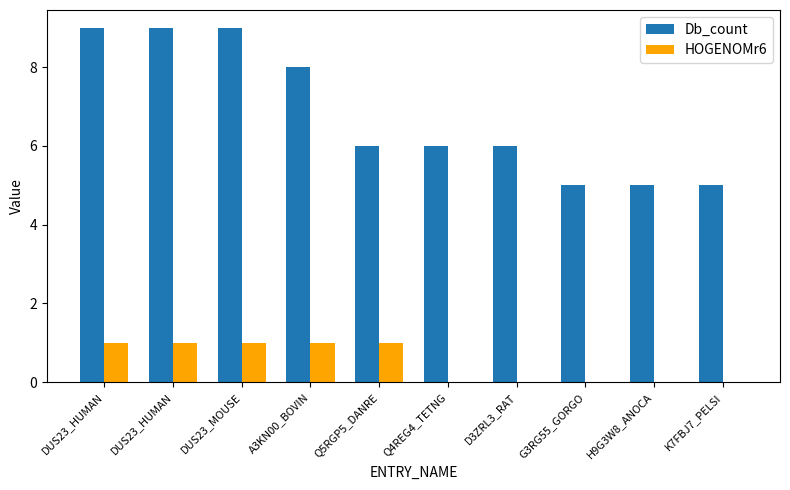

At which category is the sum across all series the highest?

DUS23_HUMAN